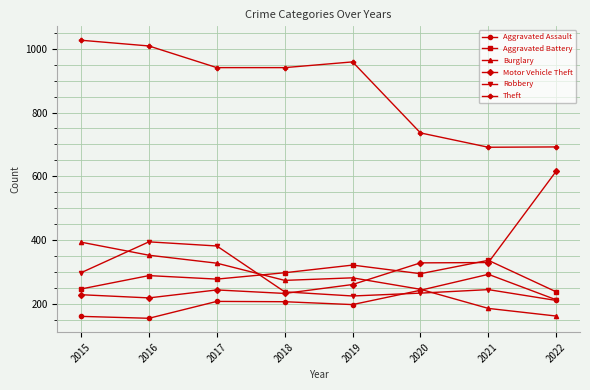

Is it true that Robbery equals 210 at 2022?

True